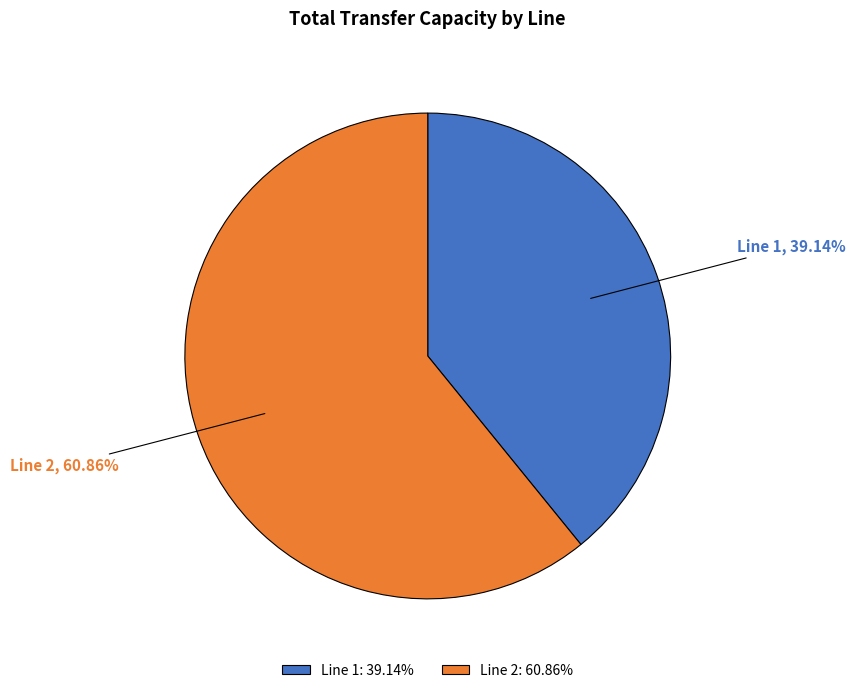

To the nearest percent, what is the difference between the largest and smallest slice percentages?

22%